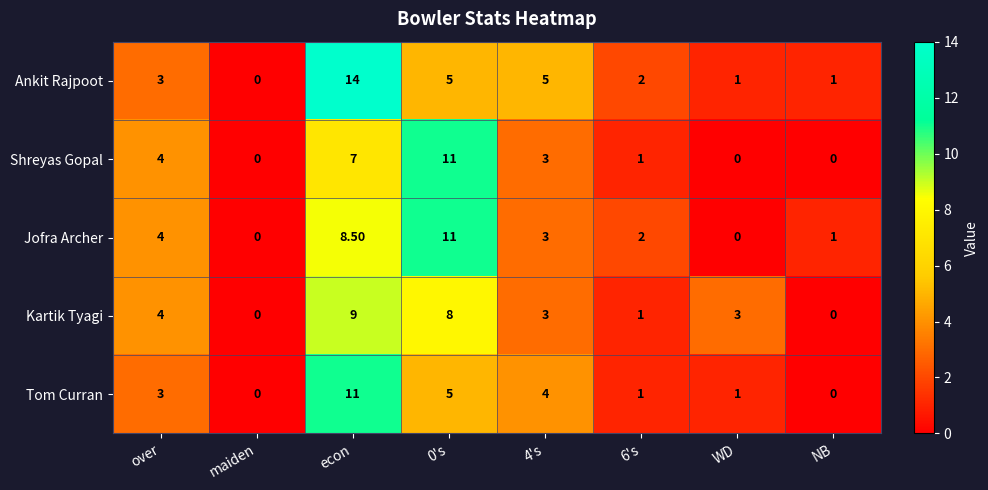

What is the average value of the Ankit Rajpoot series?

3.9